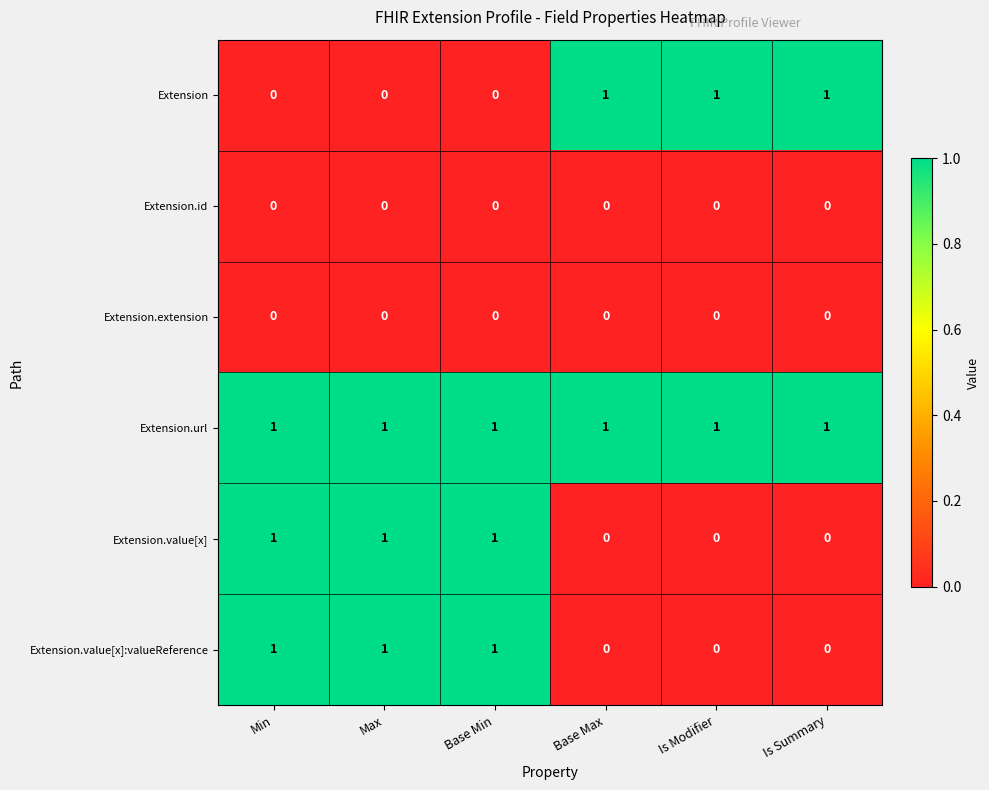

How many Extension.value[x]:valueReference values are between 0 and 1?

6